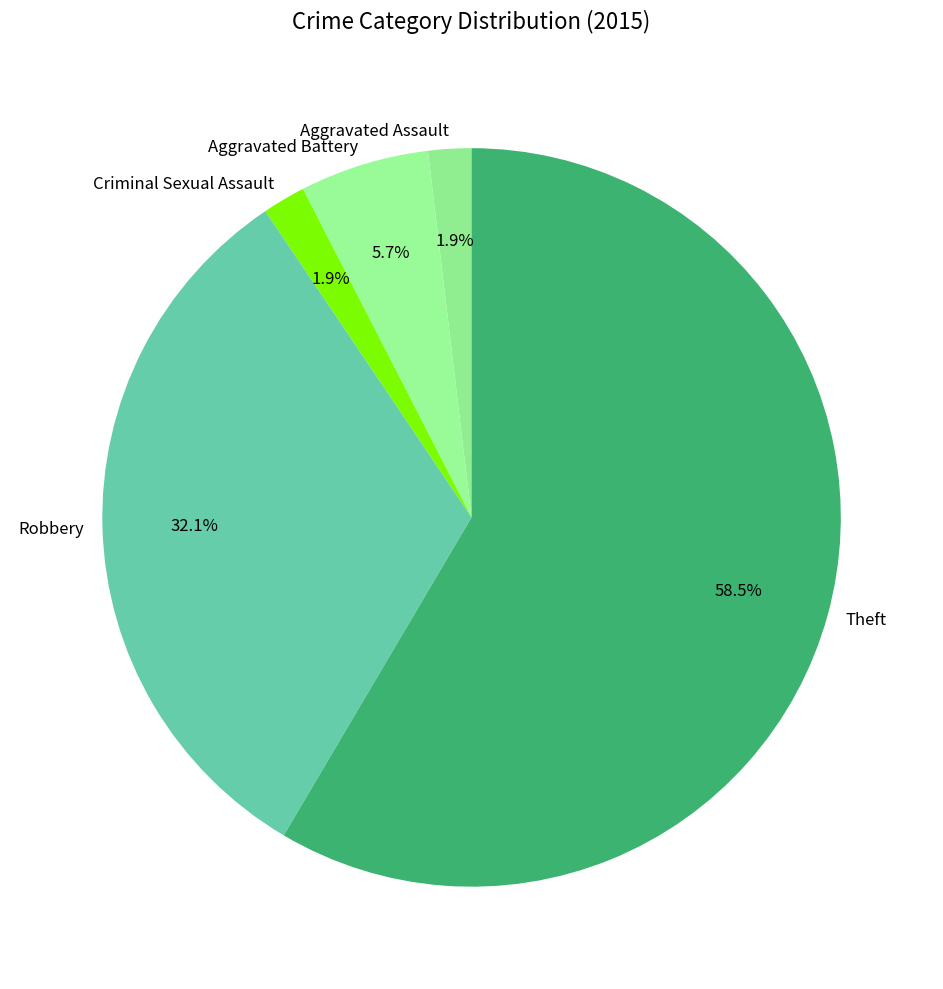

What is the largest slice in the pie chart?

Theft